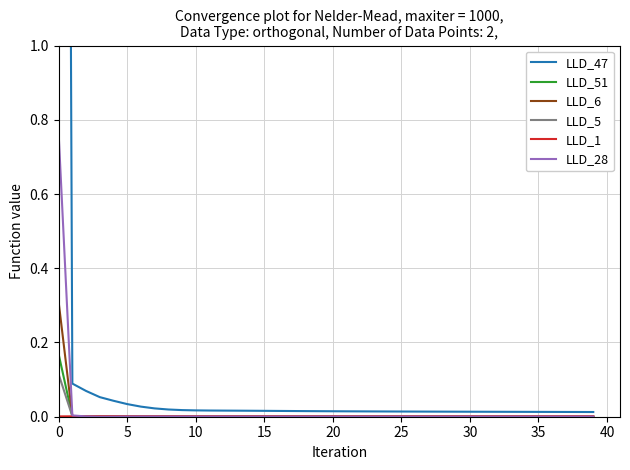

After their last crossing, which series has the higher values: LLD_1 or LLD_28?

LLD_1